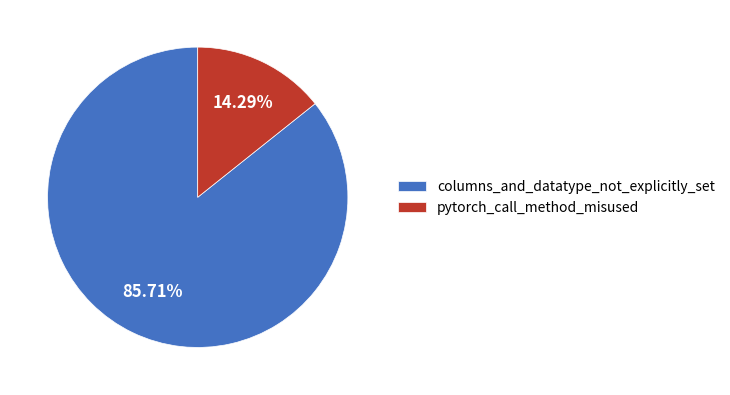

To the nearest percent, what is the difference between the largest and smallest slice percentages?

71%